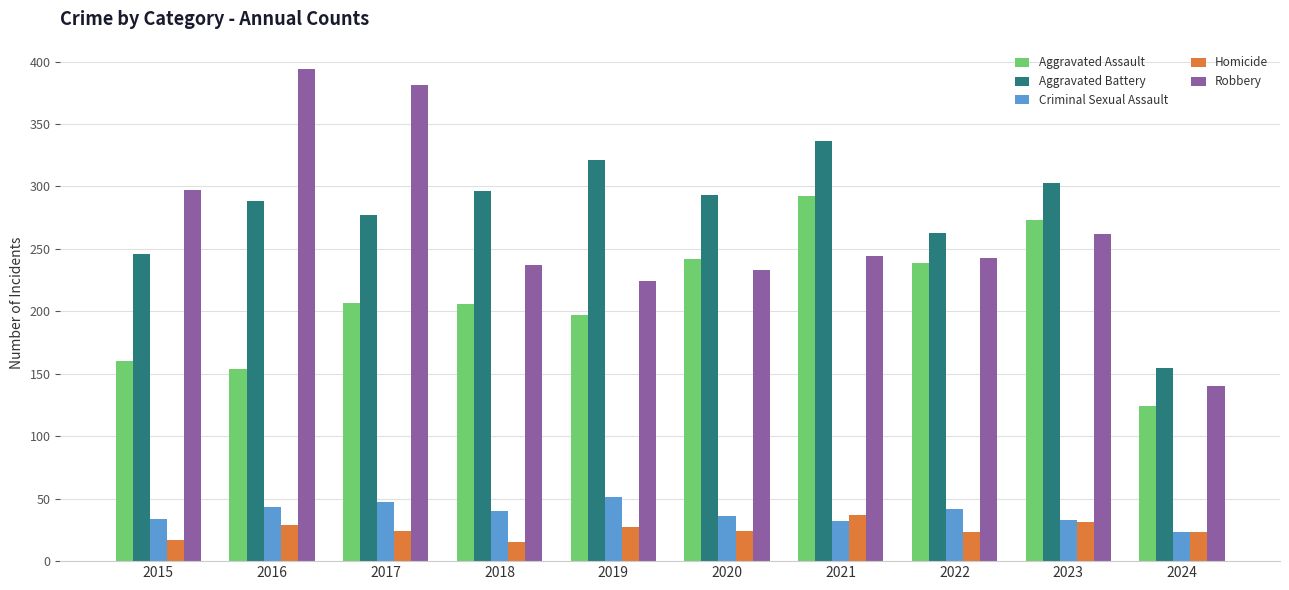

What are all the series names shown in the legend?

Aggravated Assault, Aggravated Battery, Criminal Sexual Assault, Homicide, Robbery